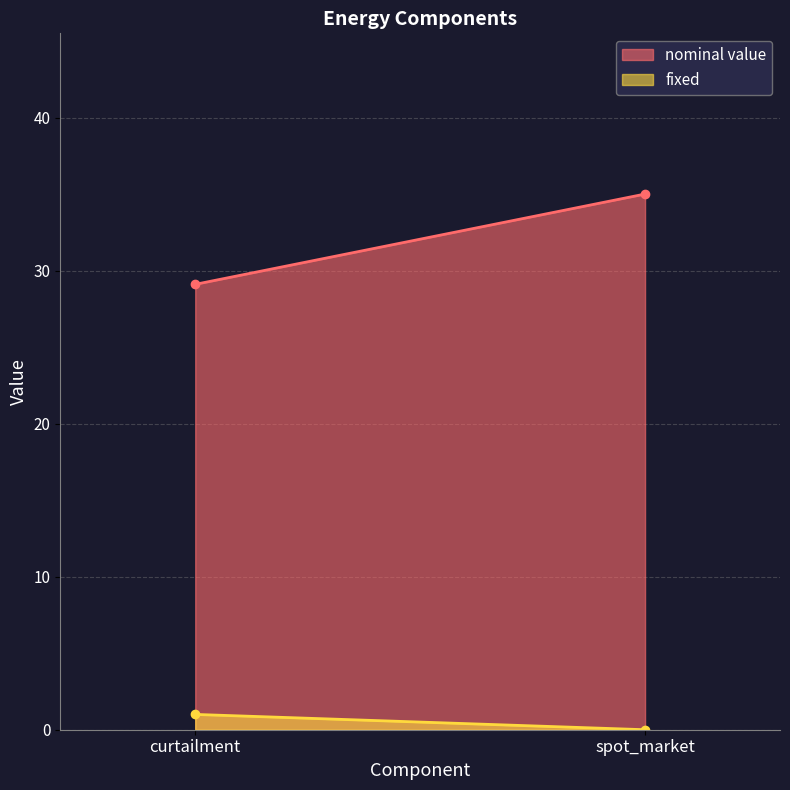

What is the label of the 2nd point from the right?

curtailment